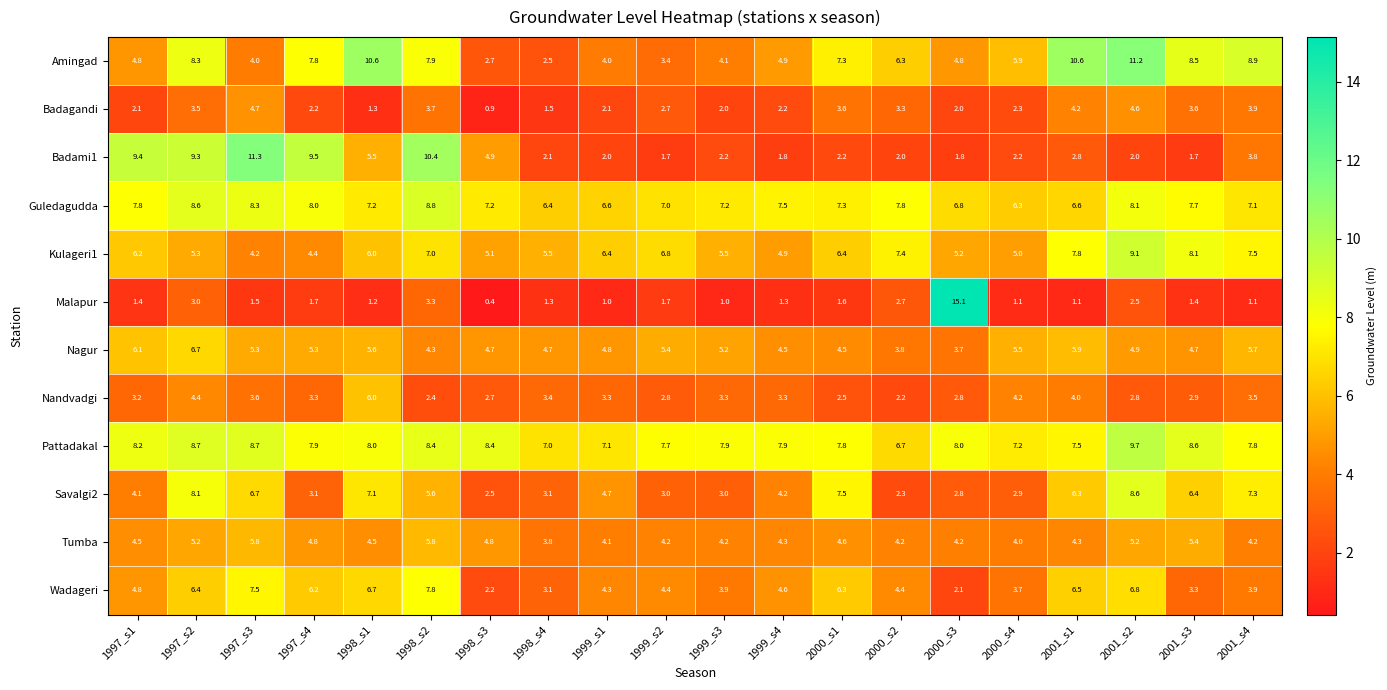

Between 1998_s4 and 2001_s2, which series saw the biggest shift?

Amingad